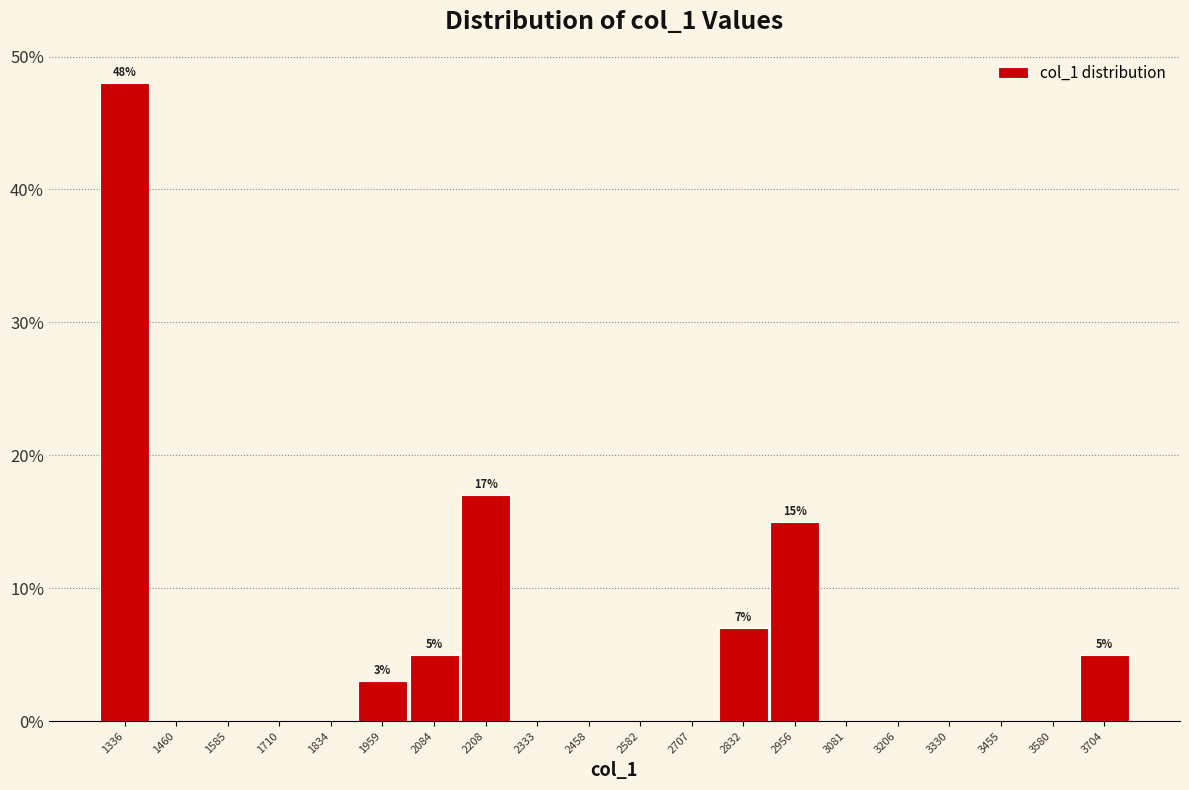

Which range on the x-axis has the tallest bar?

1280 to 1400